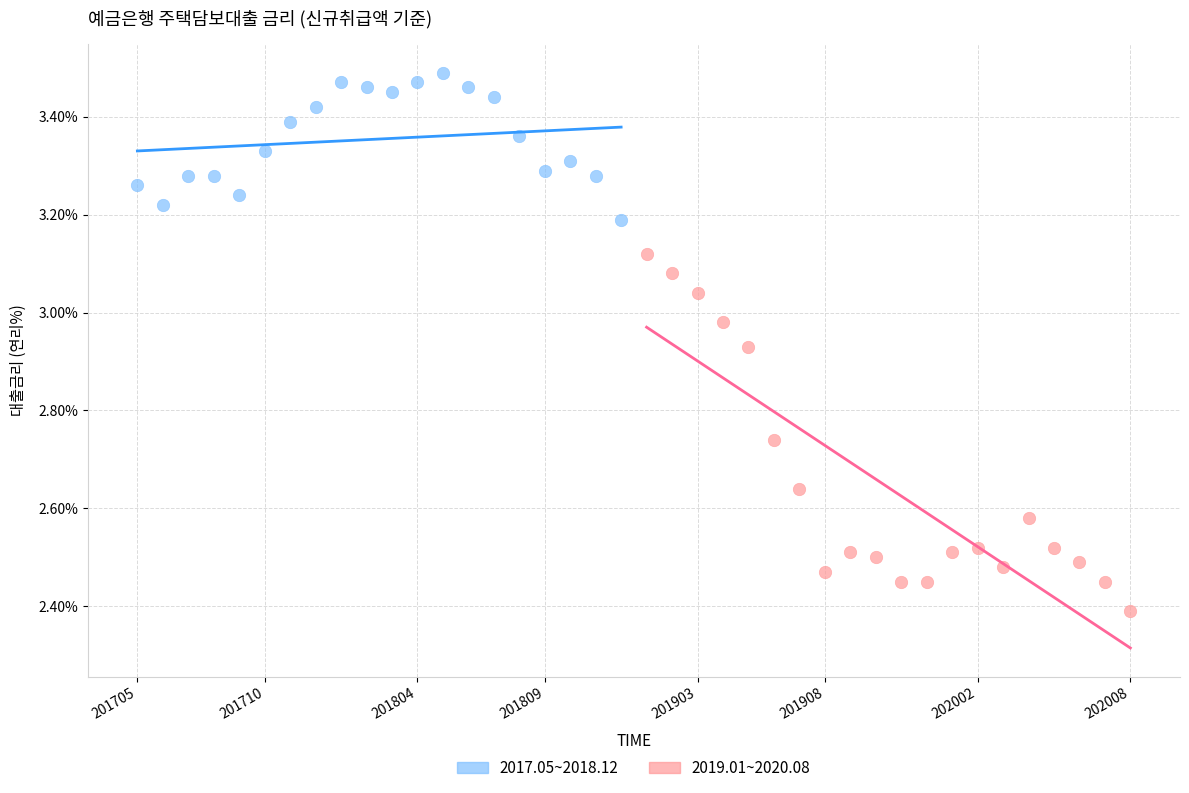

Which series has the largest Y range (max minus min)?

2019.01~2020.08